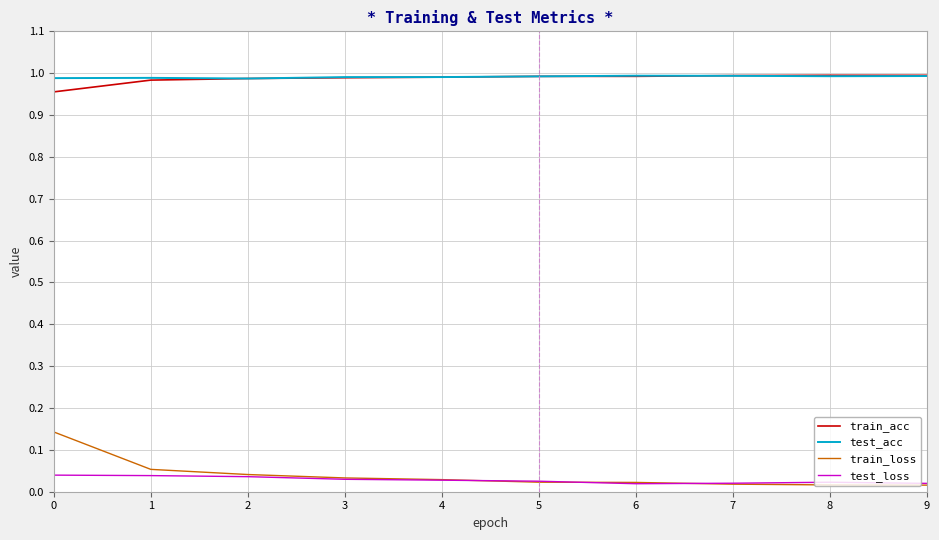

Is the value of test_loss at 2 greater than the value of train_acc at 6?

No